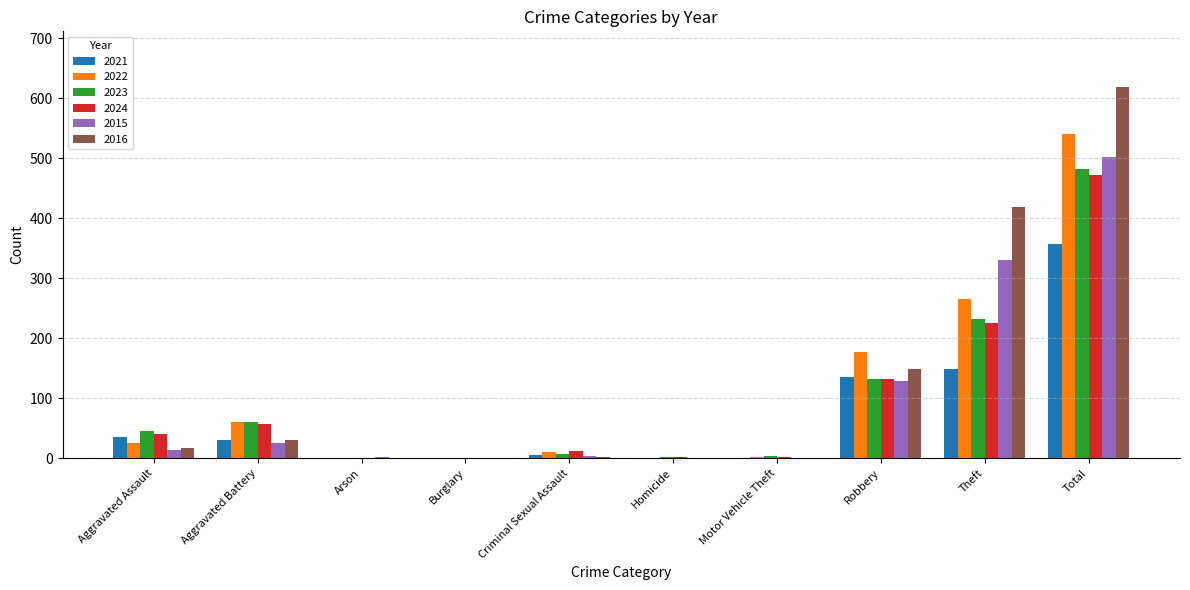

At which label is 2022 closest to 270?

Theft